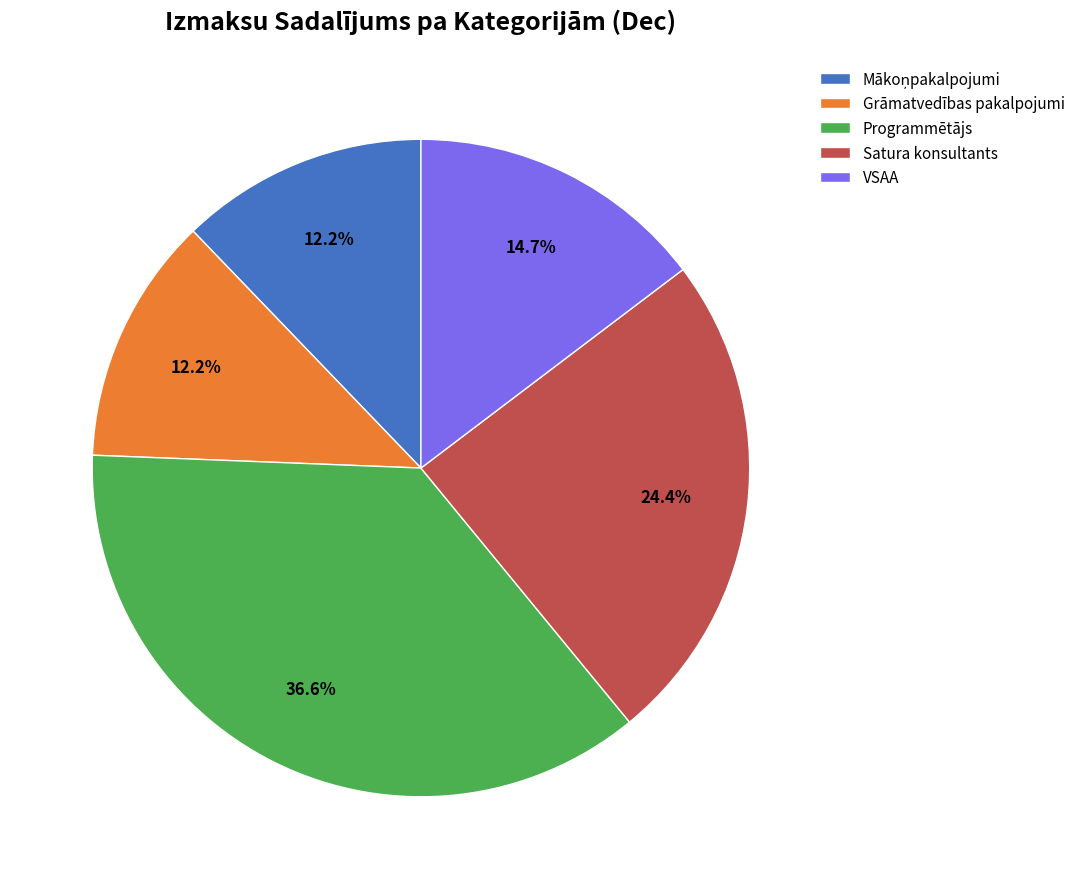

To the nearest percent, what is the combined percentage of Grāmatvedības pakalpojumi and Programmētājs?

49%